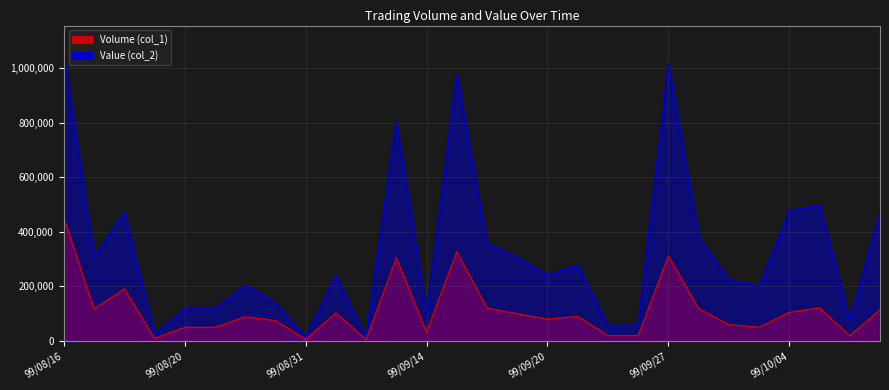

Where does the Volume (col_1) series first go above 90000?

99/08/16